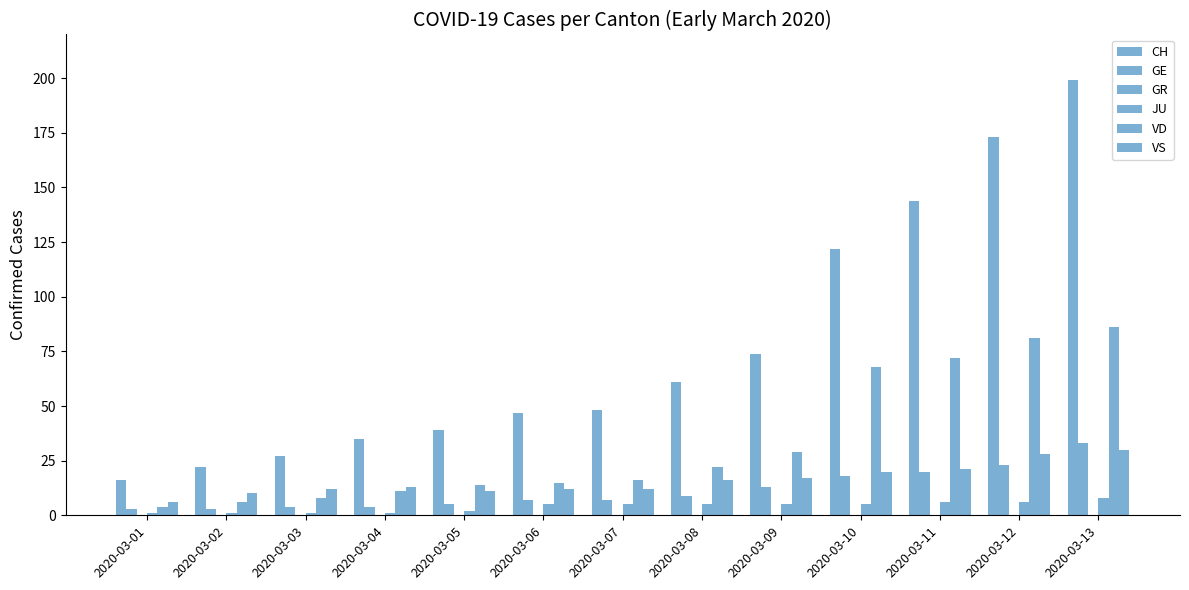

Does the chart contain stacked bars?

No